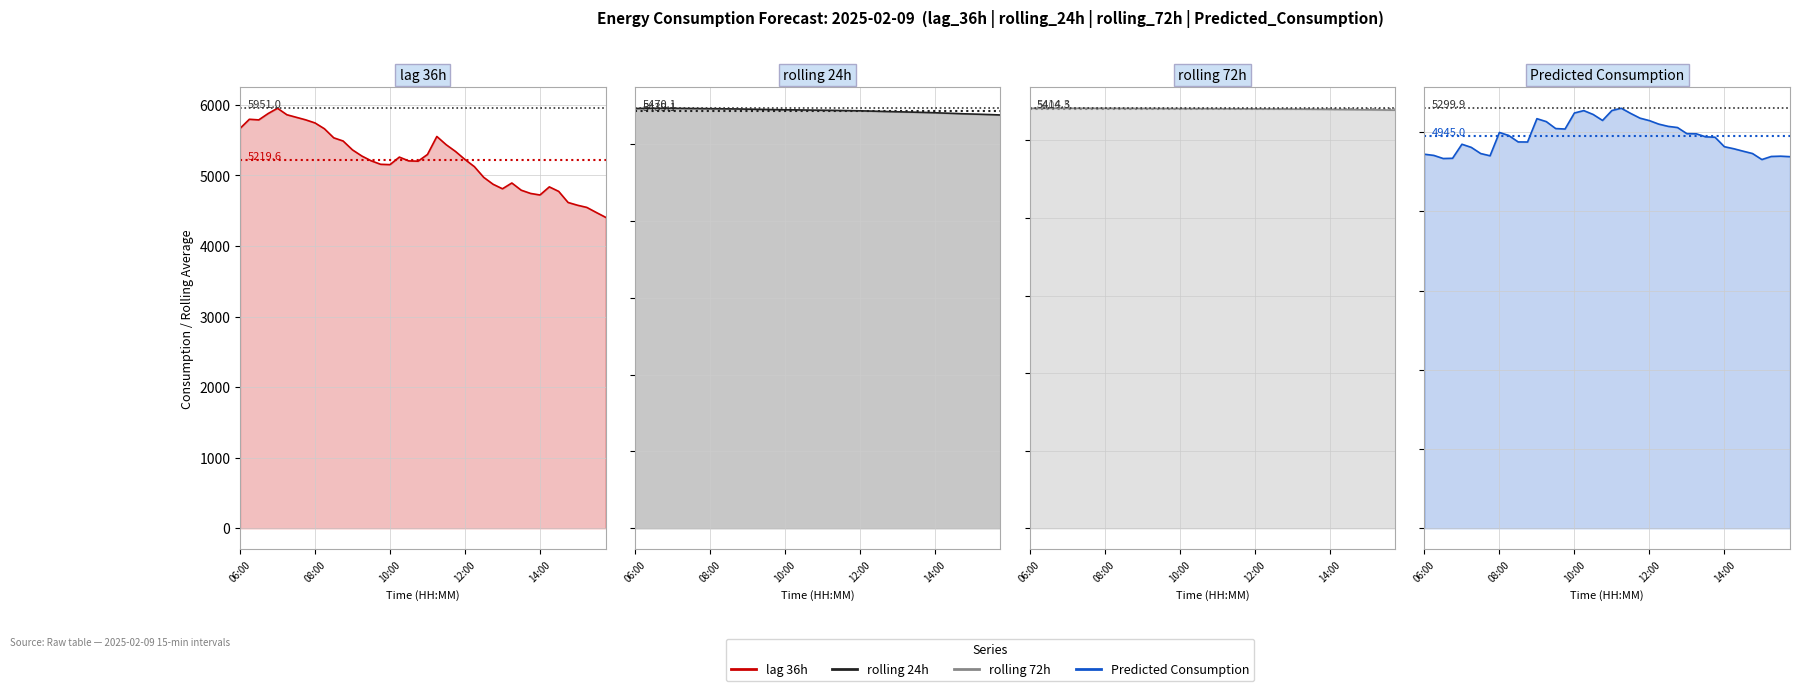

At which label does lag_36h line first exceed 5225?

06:00